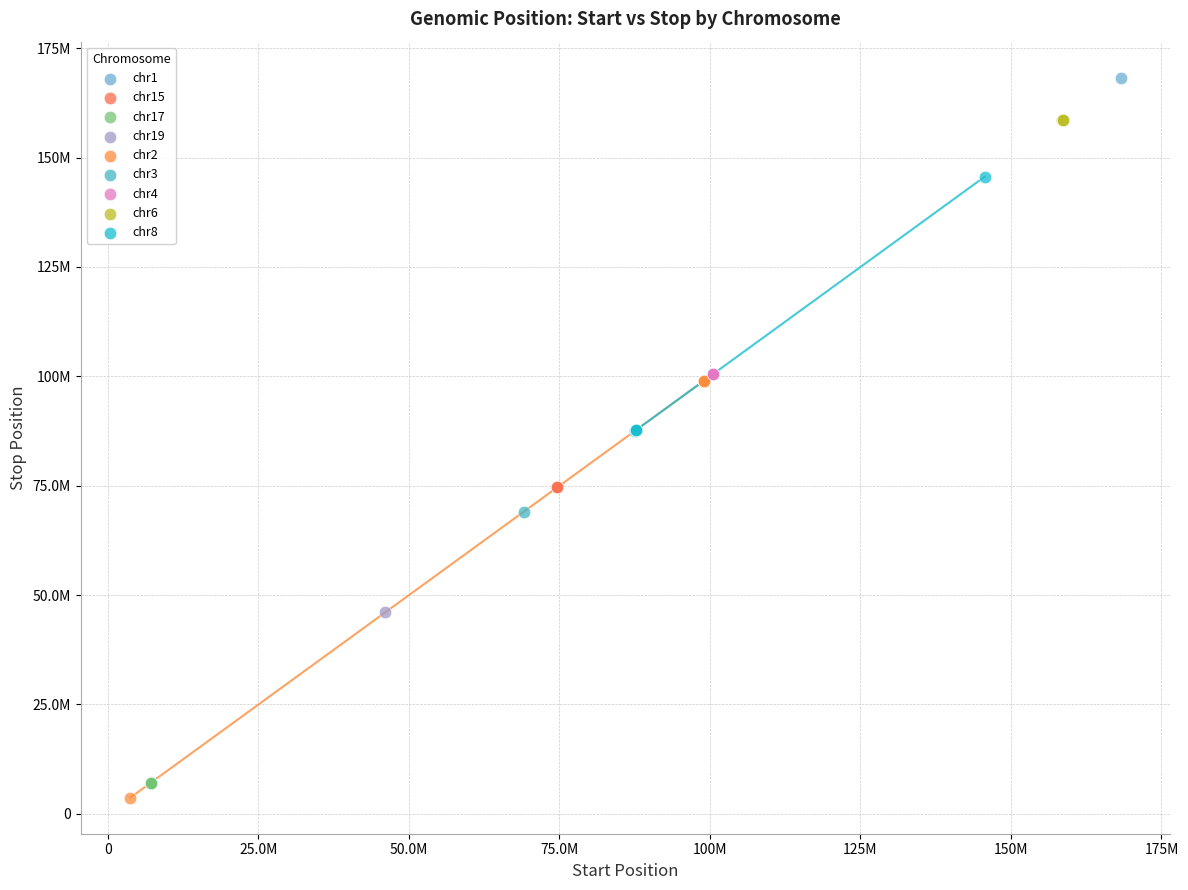

Which series contains the highest Y value?

chr1